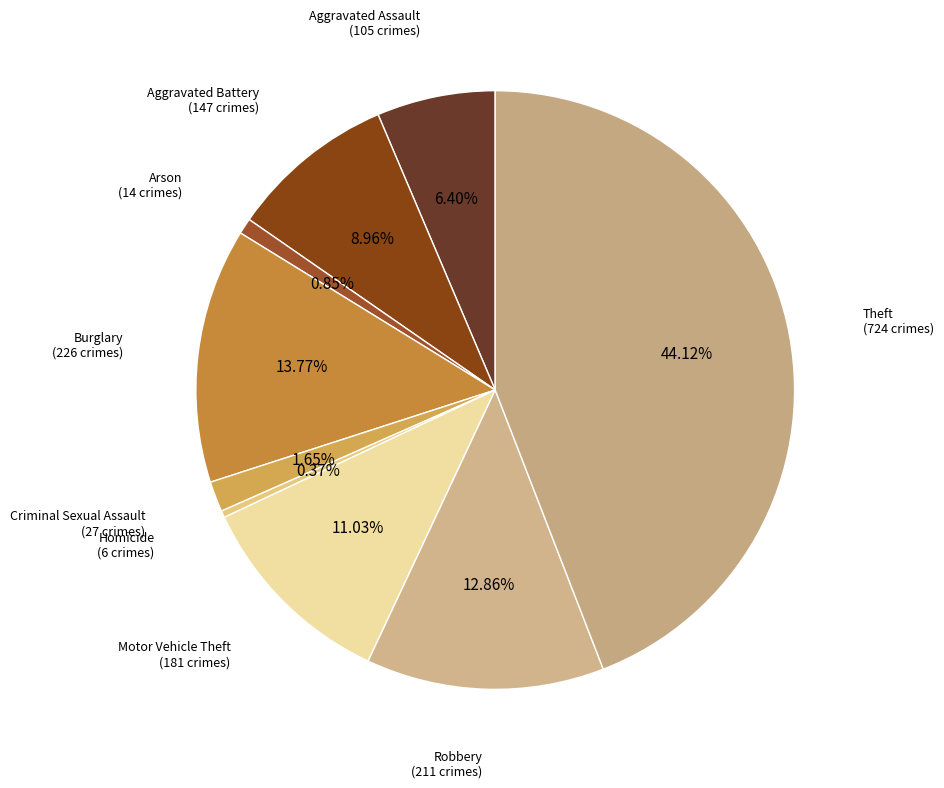

How many slices are in this pie chart?

9